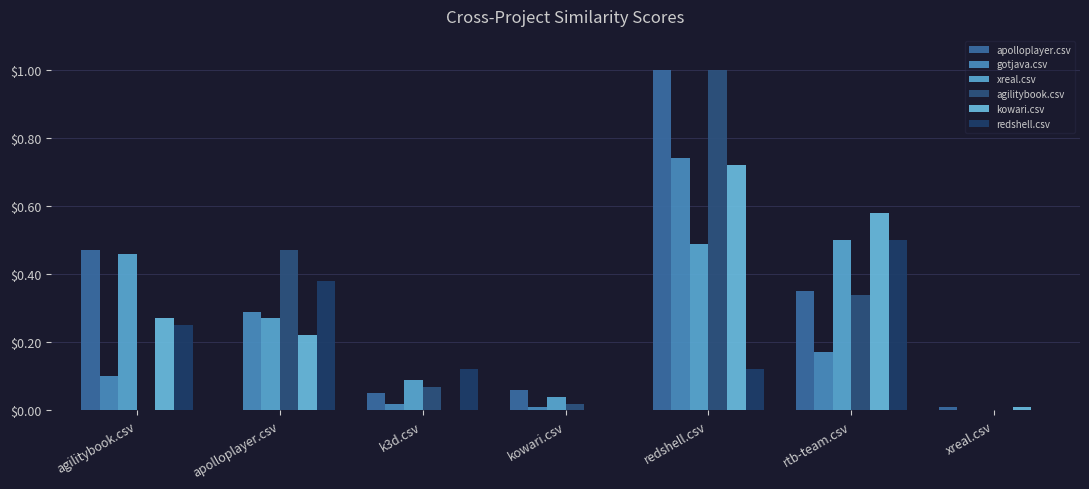

Does the chart contain stacked bars?

No